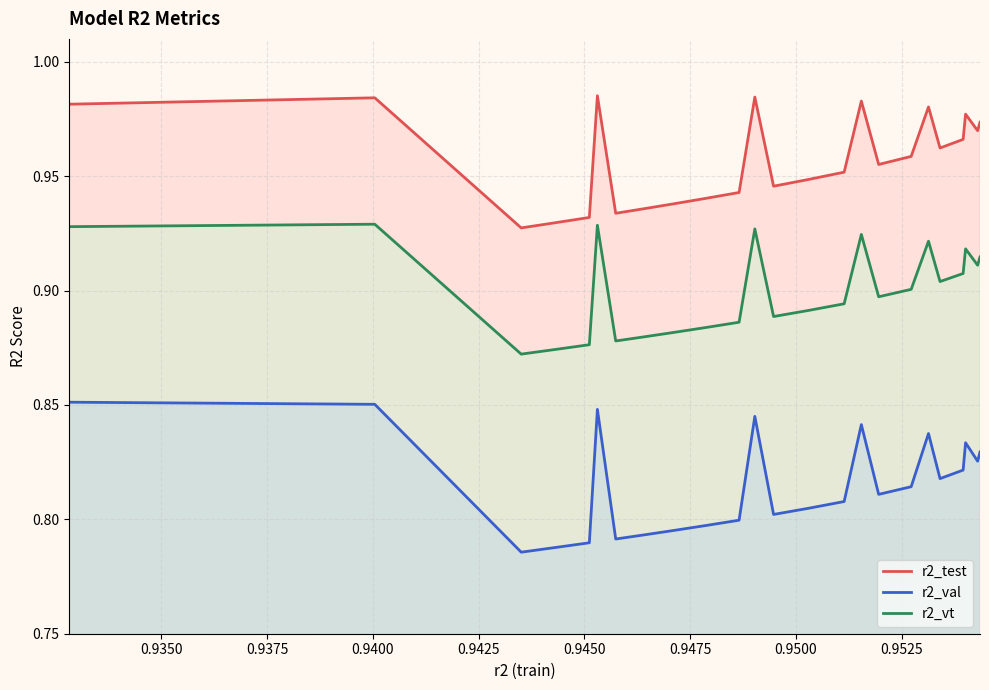

What is the sum of all r2_vt values?

22.5